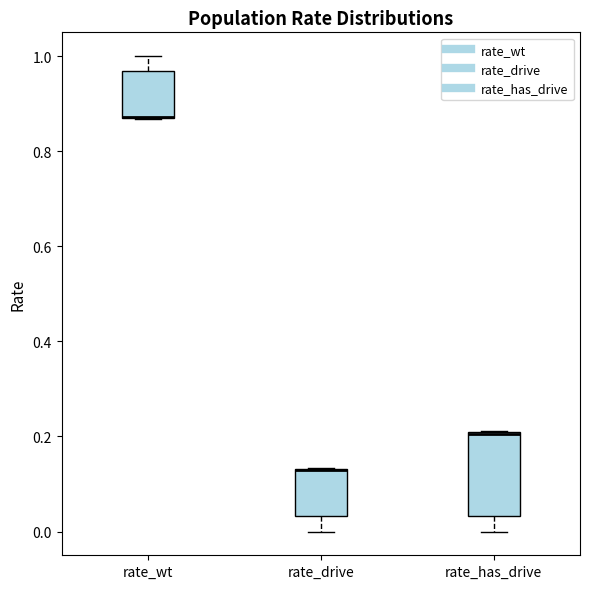

Reading left to right, transcribe this box plot: for each box, give where its median line is, the range the box spans, and where its two whiskers end, as read against the y-axis. The values are not printed on the chart, so give them approximately, as read against the axis.

rate_wt: median 0.88 (drawn on the box's lower edge), box 0.86 to 0.96, whiskers 0.86 to 1.00
rate_drive: median 0.12 (drawn on the box's upper edge), box 0.04 to 0.14, whiskers 0.00 to 0.14
rate_has_drive: median 0.20 (drawn on the box's upper edge), box 0.04 to 0.20, whiskers 0.00 to 0.22